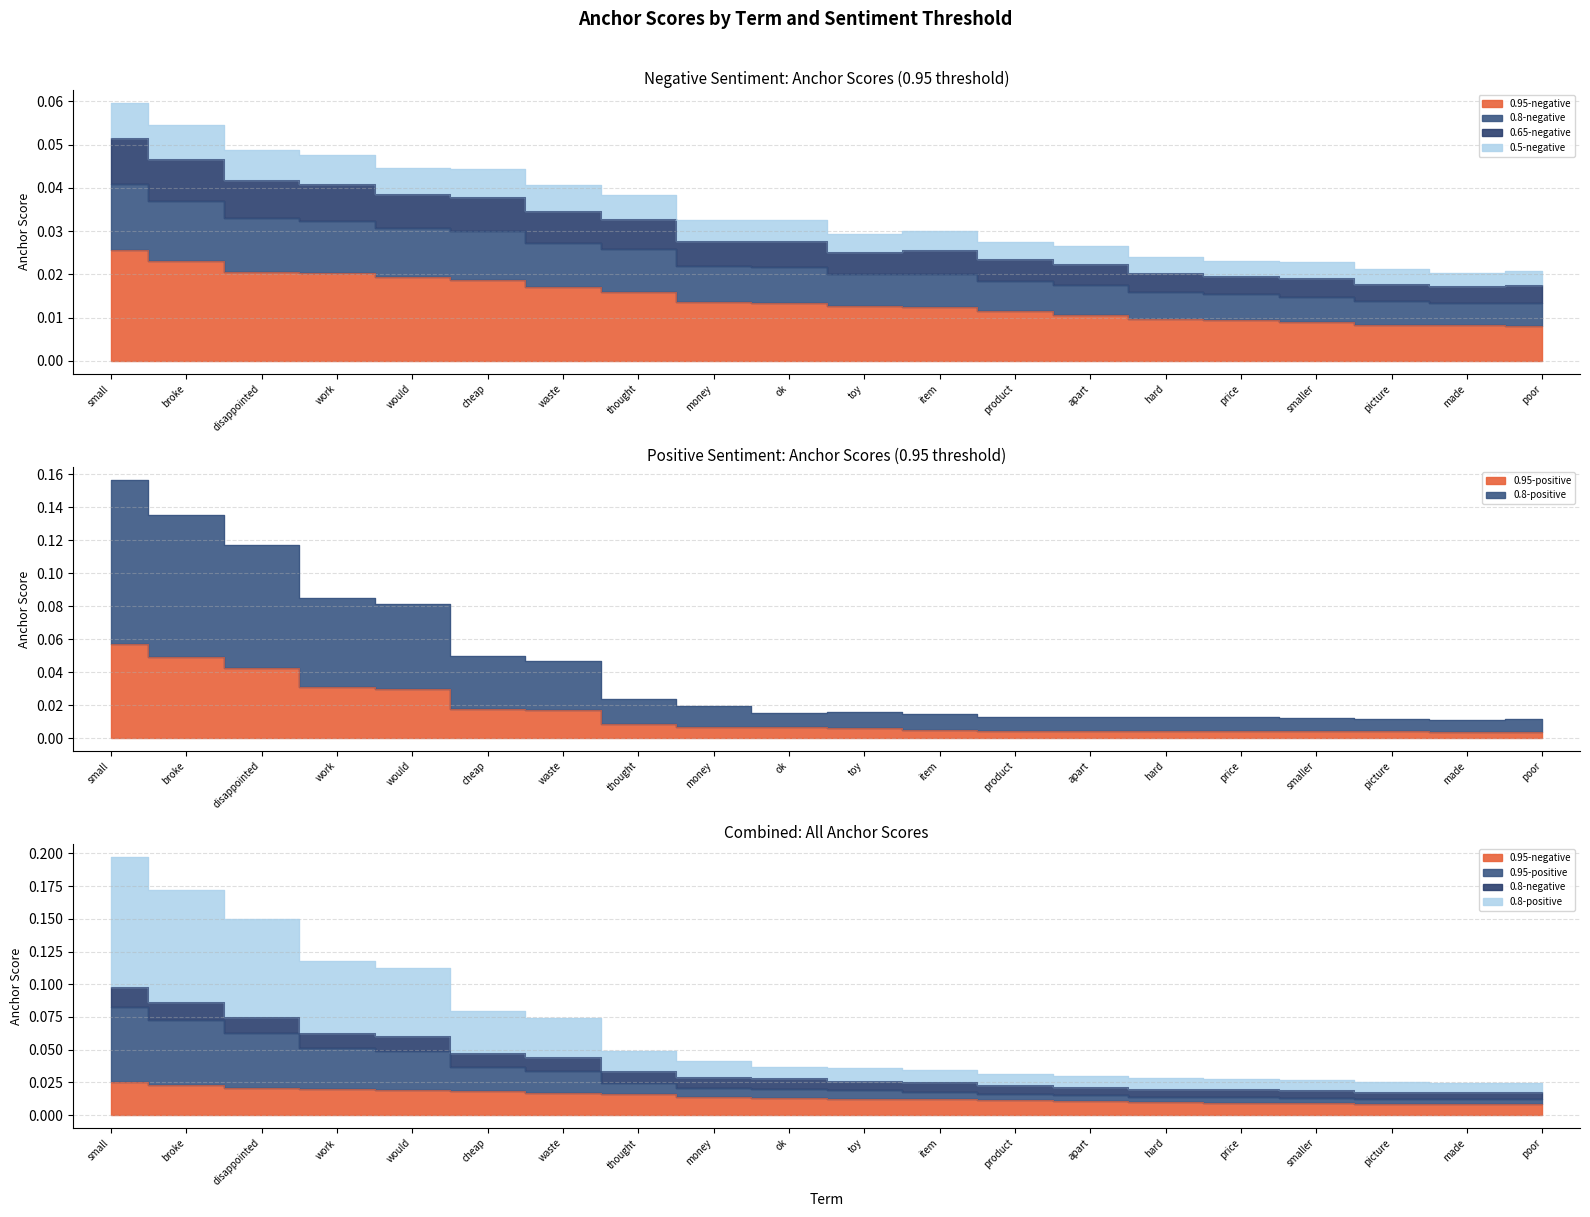

What is the label of the 5th point from the left?

would